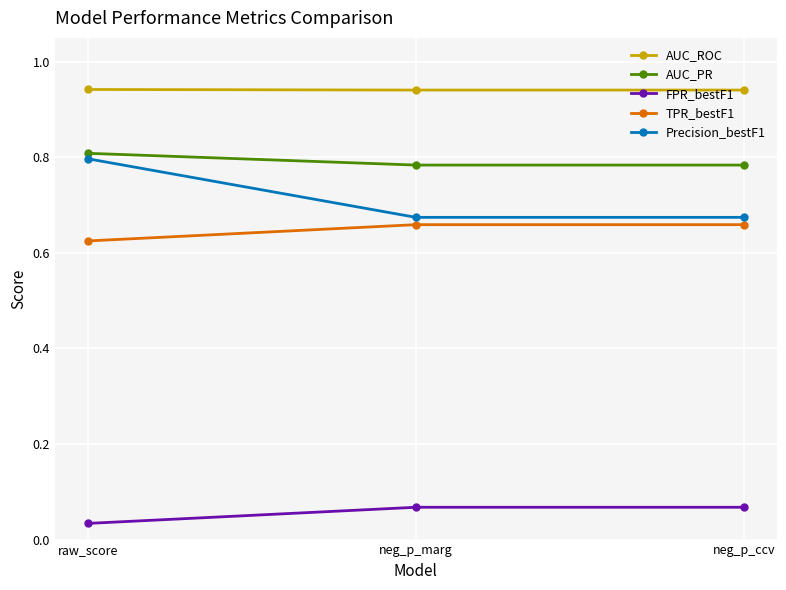

At which label does Precision_bestF1 reach its peak?

raw_score